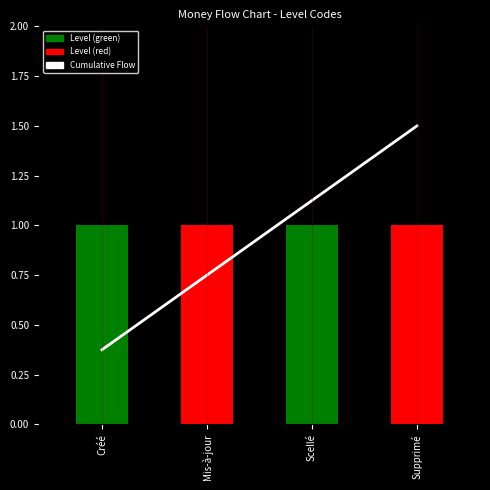

Reading left to right, list all the values displayed in this chart.

Cumulative Flow: Créé=0.4	Mis-à-jour=0.8	Scellé=1.1	Supprimé=1.5
Level: Créé=1.0	Mis-à-jour=1.0	Scellé=1.0	Supprimé=1.0